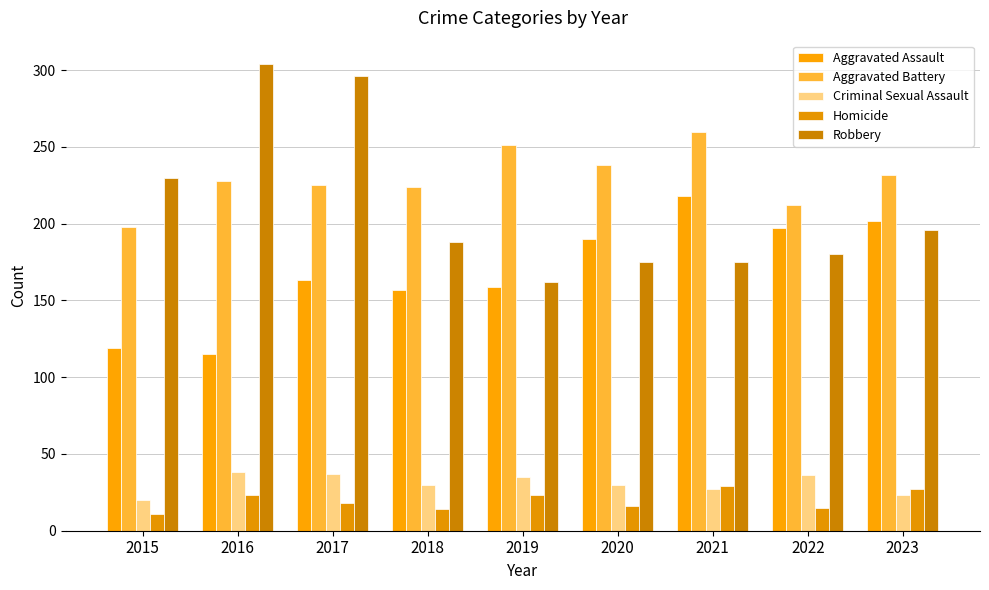

Which category has the lowest value in the Criminal Sexual Assault series?

2015